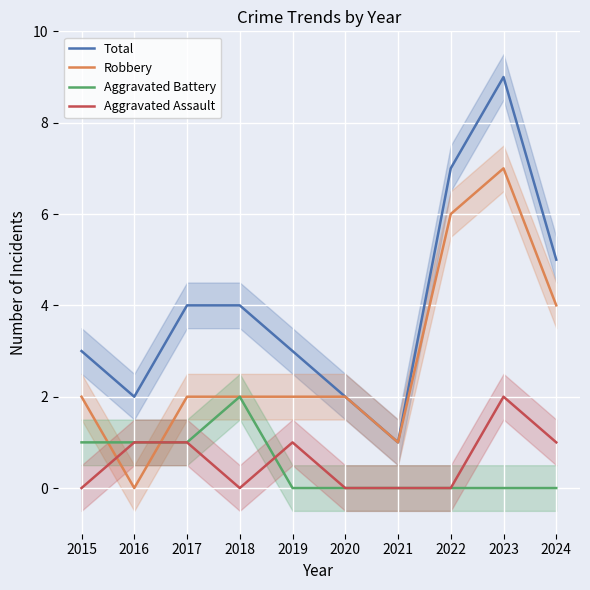

What is the spread (max minus min) of values at 2020?

2